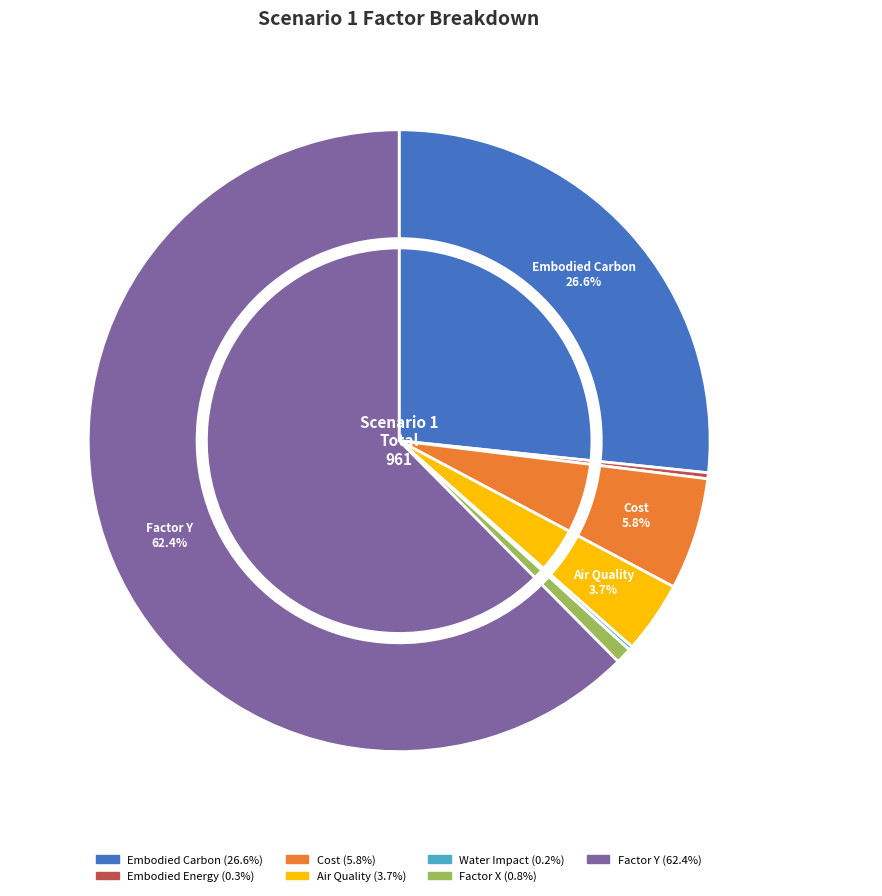

How many slices are in this pie chart?

7